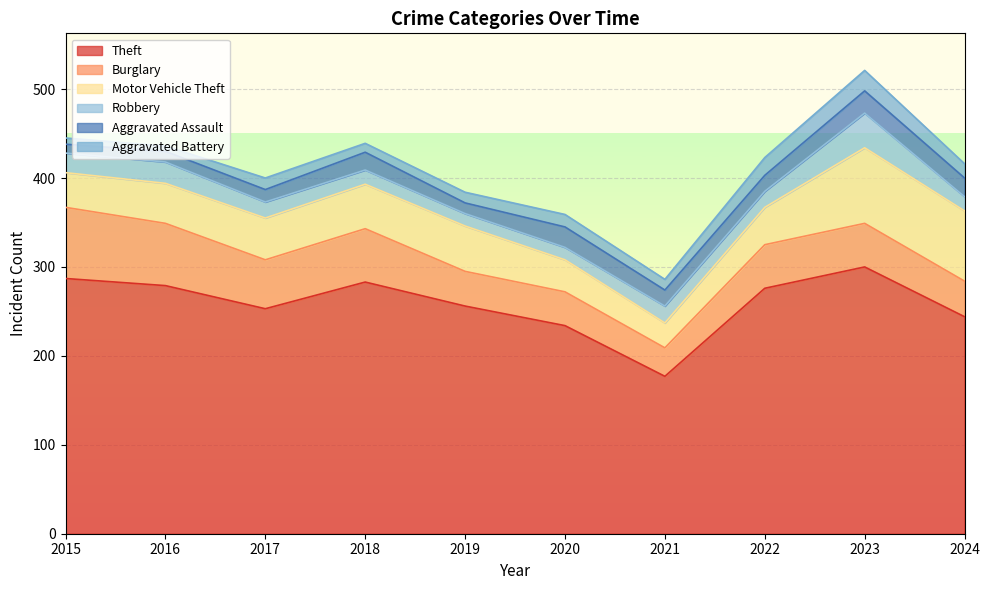

Which series has the largest total across all categories?

Theft